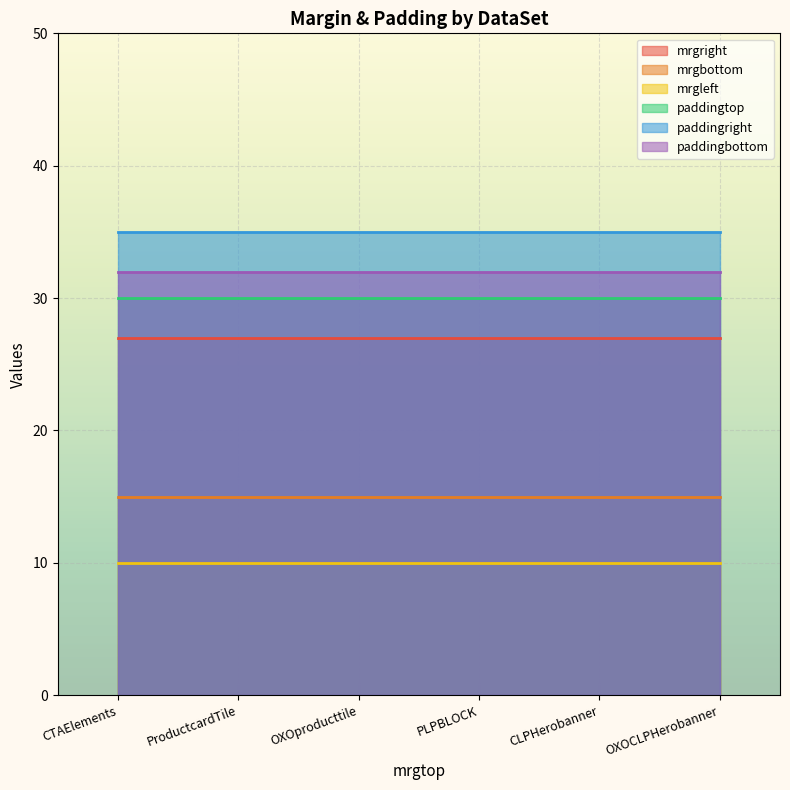

The paddingbottom series shows 32 at OXOproducttile. True or false?

True